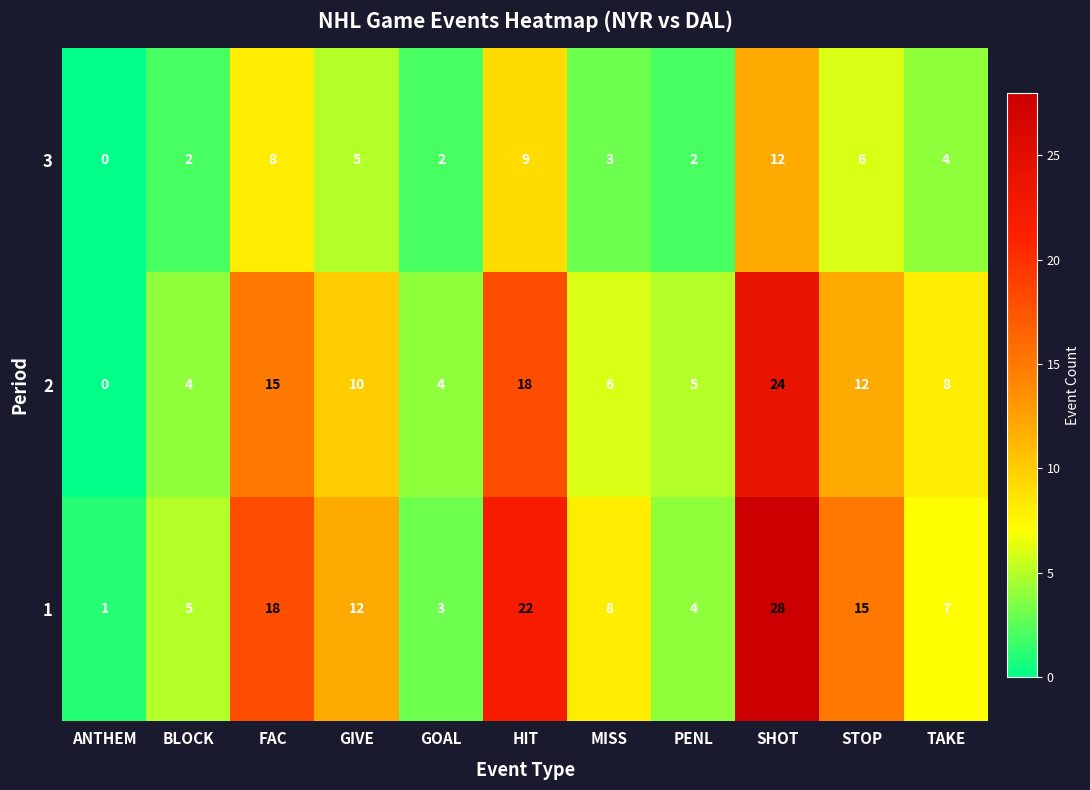

What is the difference between the 1 values at STOP and HIT?

7